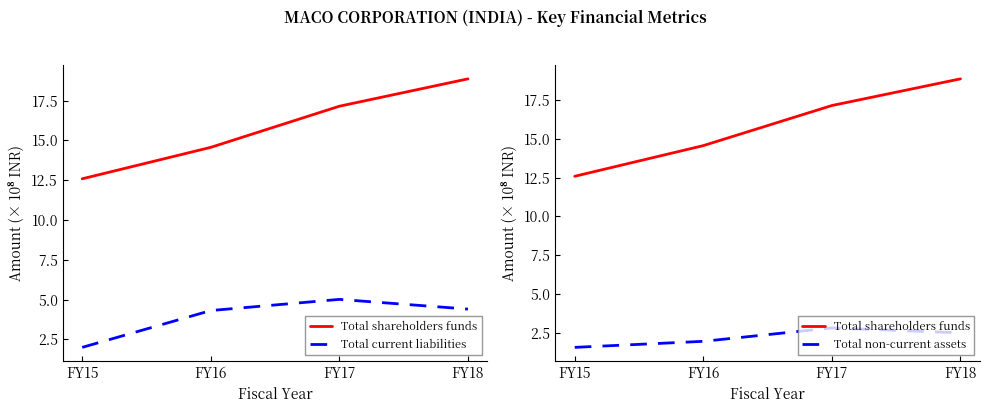

At which category is the sum across all series the highest?

FY18